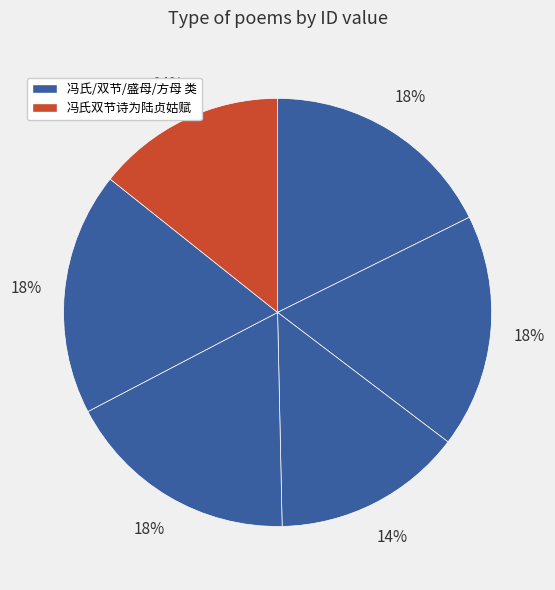

Count the number of slices in the pie.

6